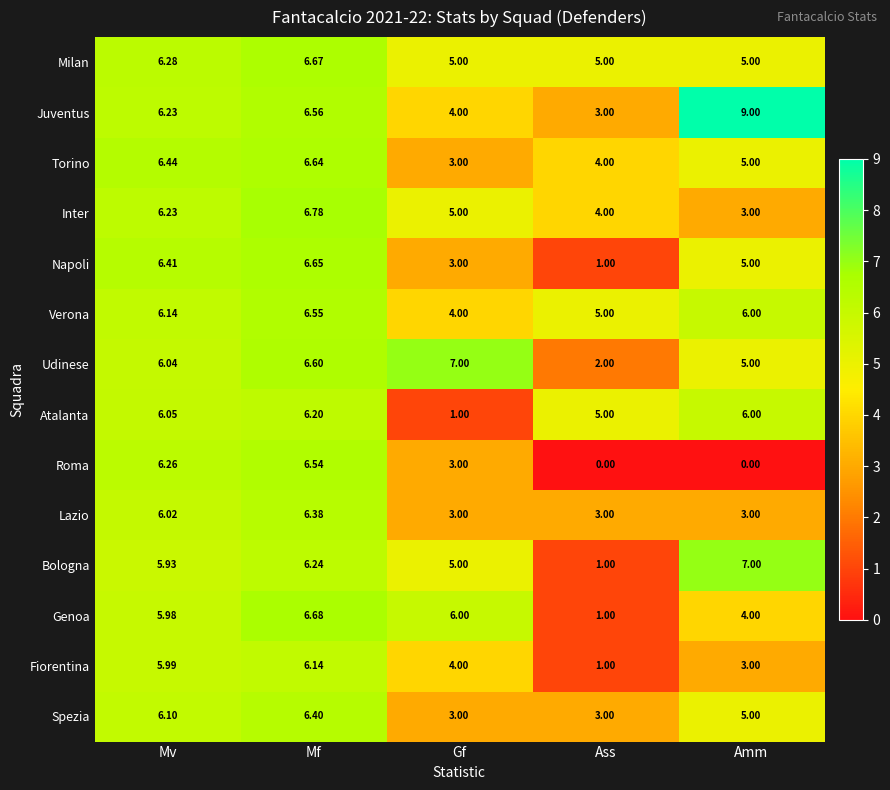

Rank the categories by Bologna value from lowest to highest.

Ass, Gf, Mv, Mf, Amm